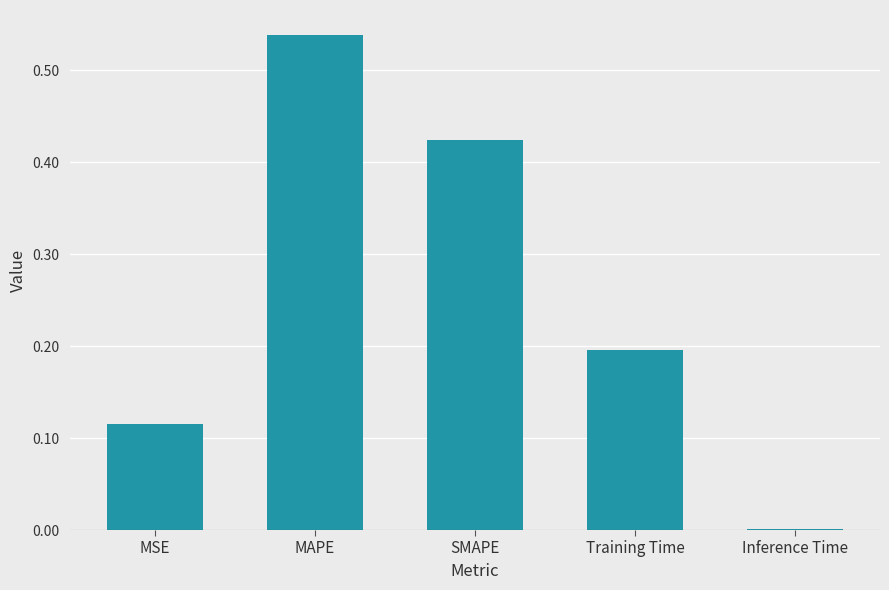

The value at Inference Time is 0.0. True or false?

True